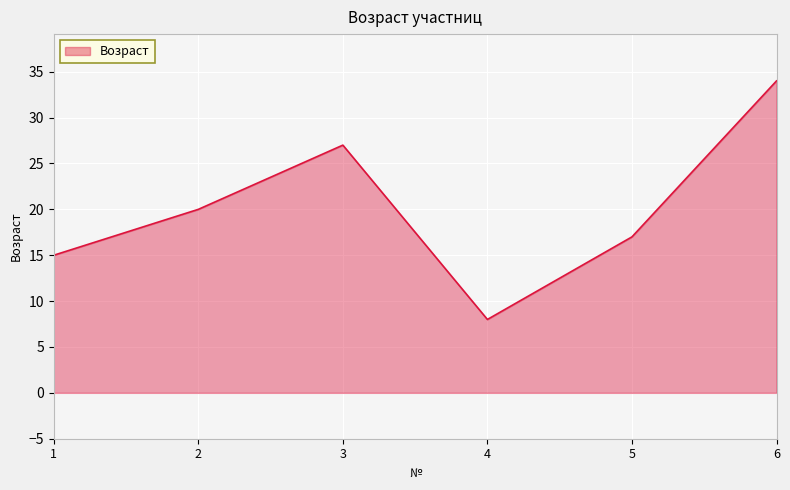

List the labels in order of value, smallest first.

4, 1, 5, 2, 3, 6